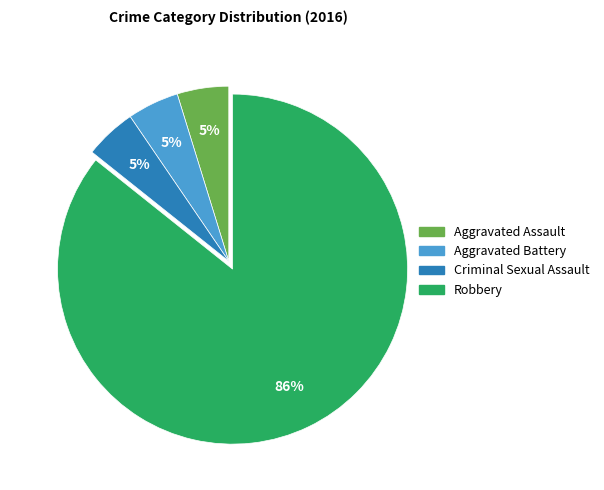

Is the sum of Aggravated Battery and Robbery greater than half?

Yes